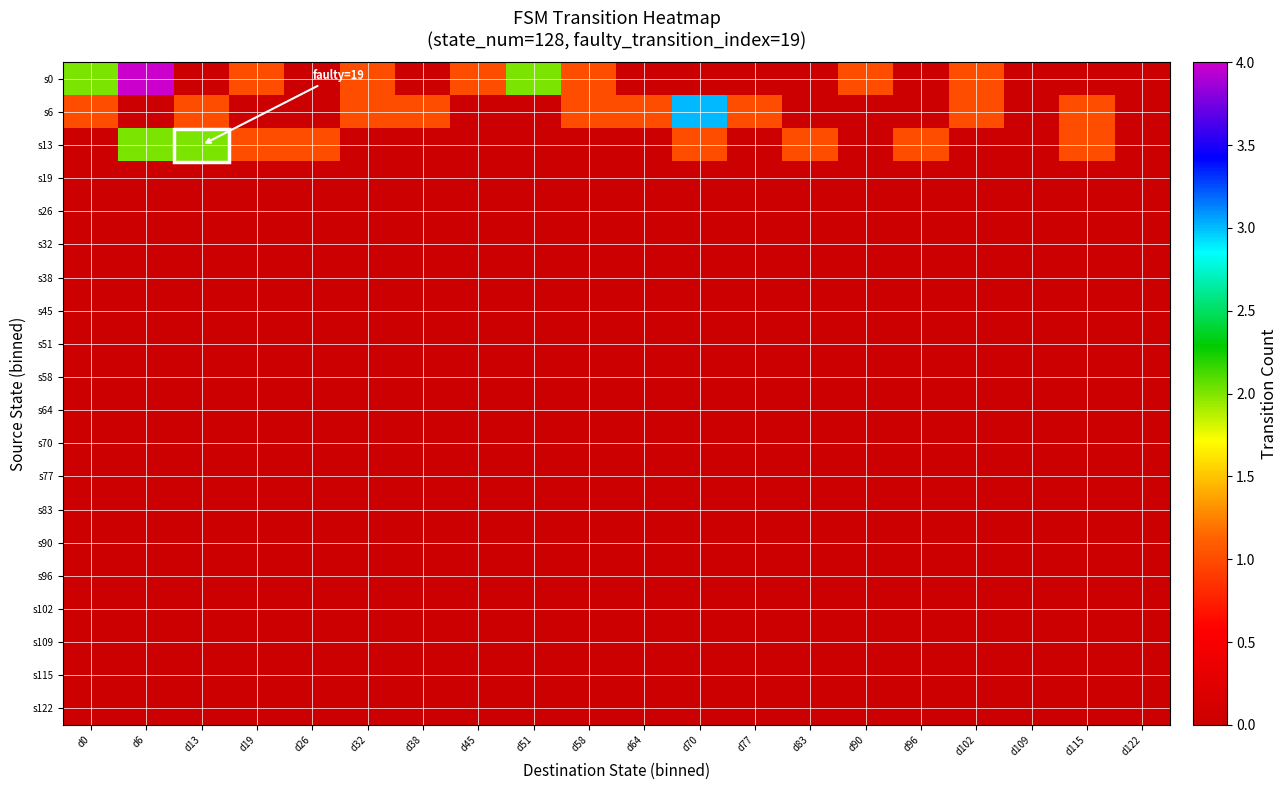

Between d109 and d51, which is larger?

d51